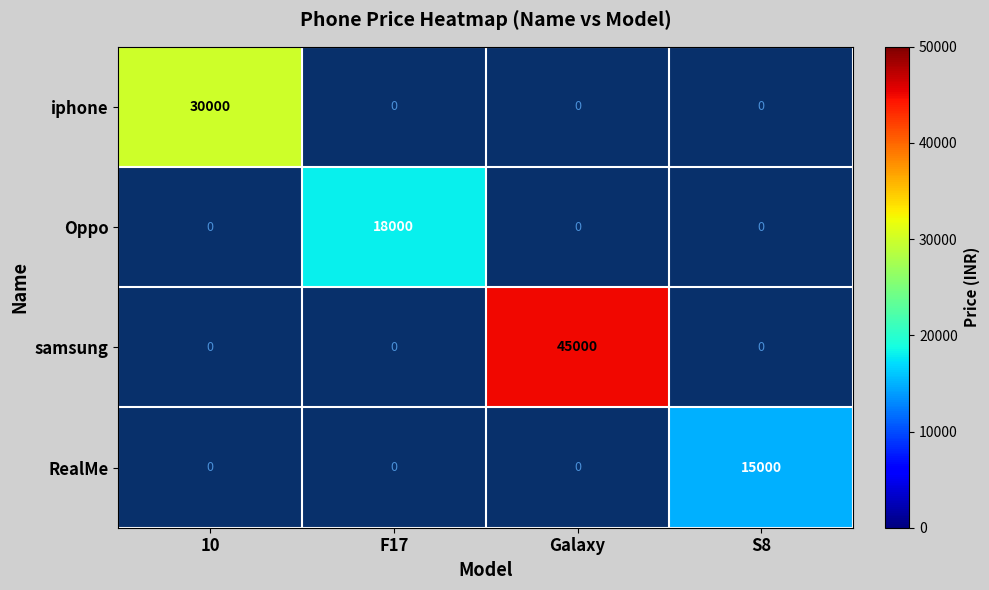

Is it true that samsung equals 45000 at Galaxy?

True